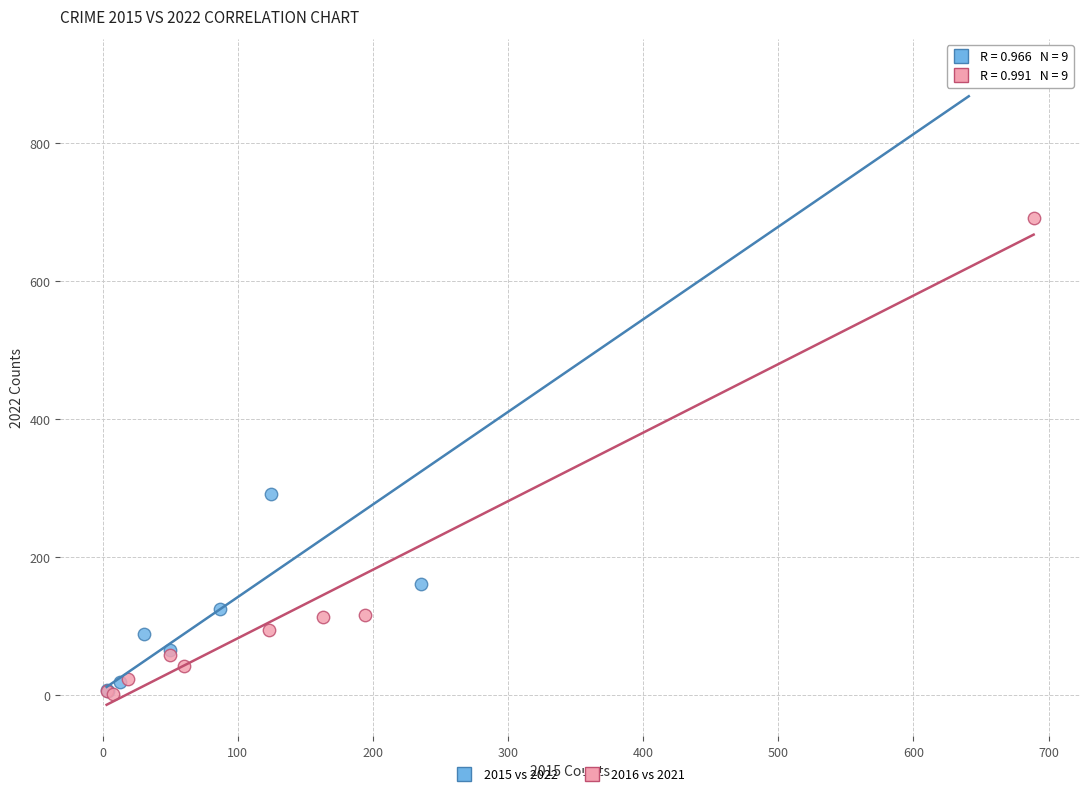

Which series reaches the maximum Y coordinate?

2015 vs 2022